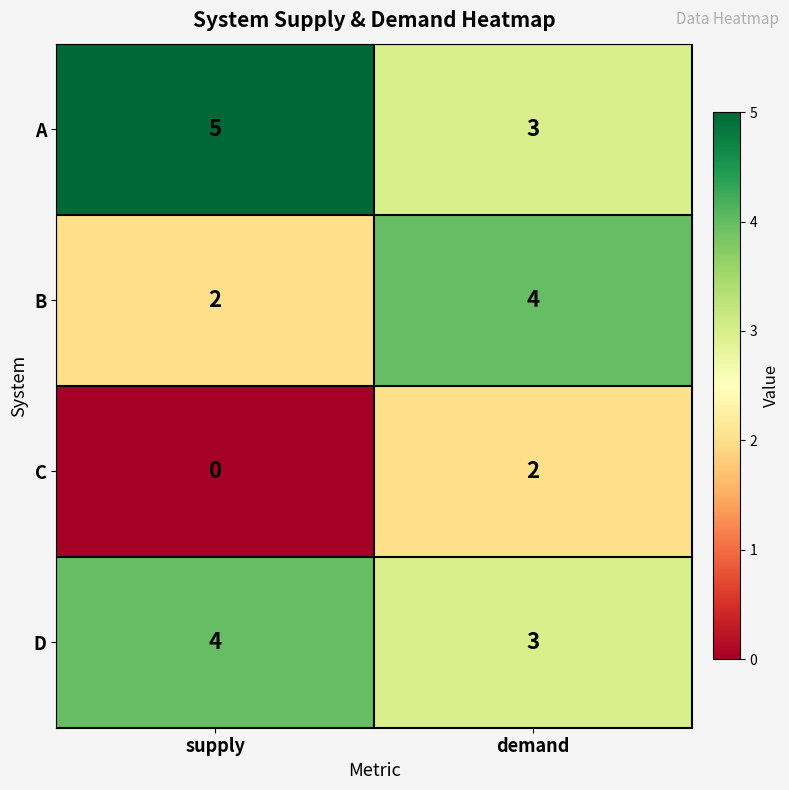

What is the sum of all D values?

7